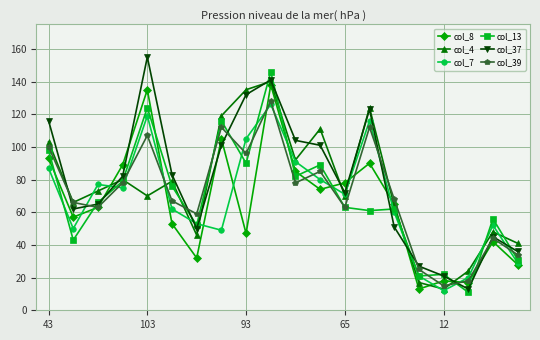

How many lines are shown in the chart?

6